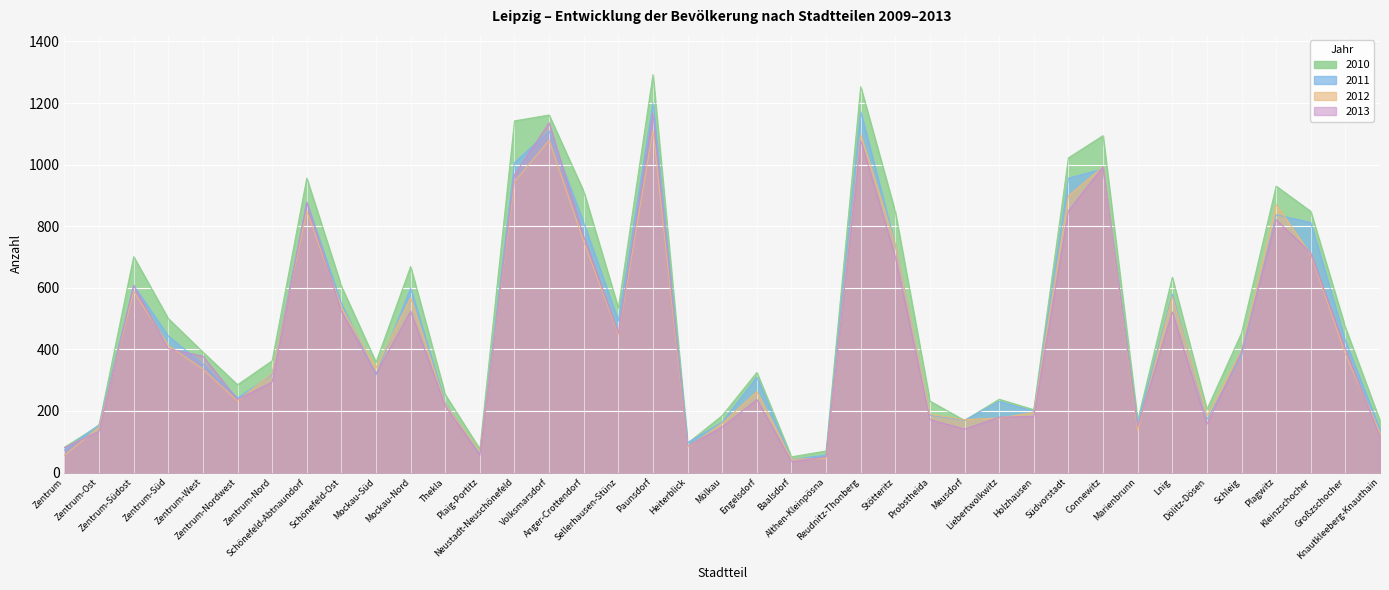

What is the lowest value of the 2010 series?

51